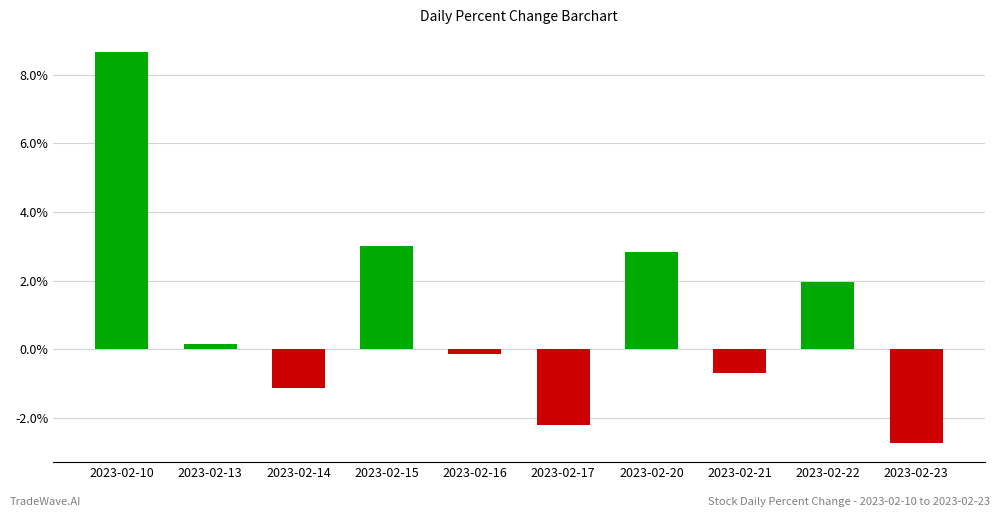

Are the bars horizontal?

No